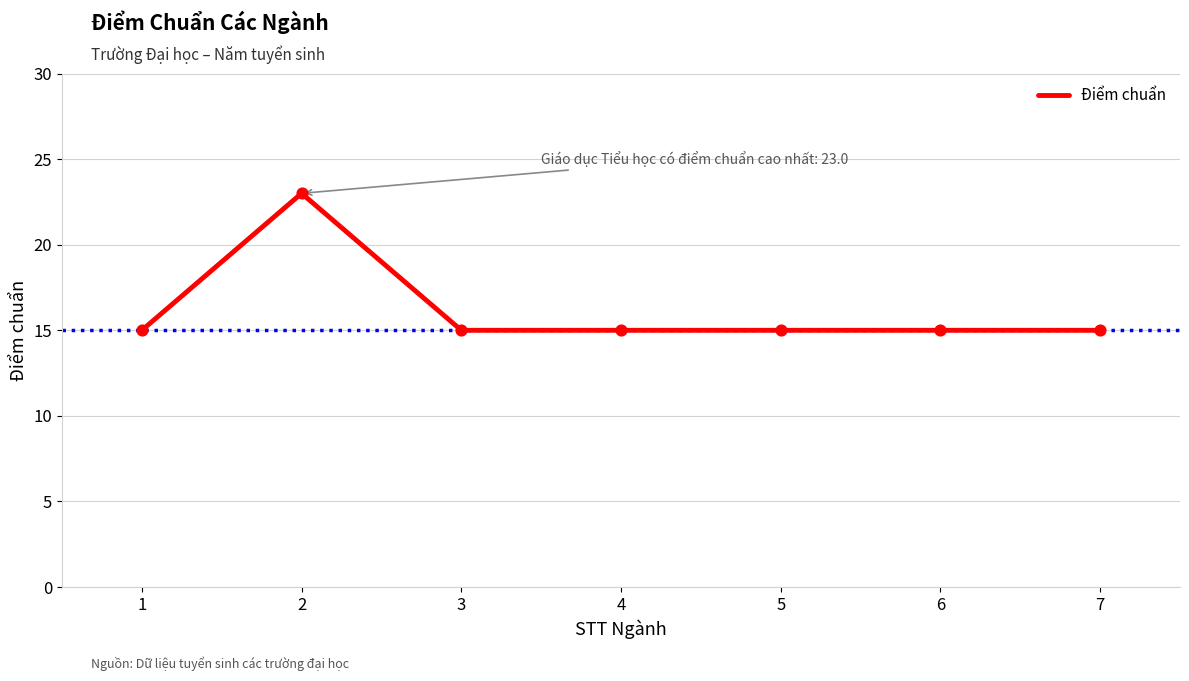

What is the ratio of the value at 6 to the value at 7?

1.0